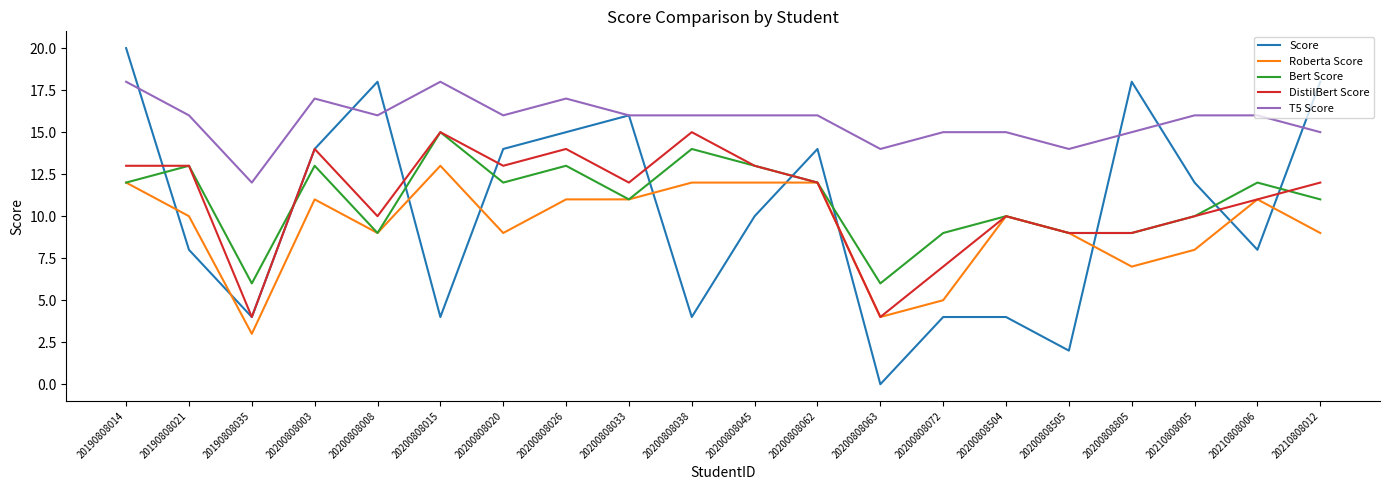

What is the average value of the Roberta Score series?

9